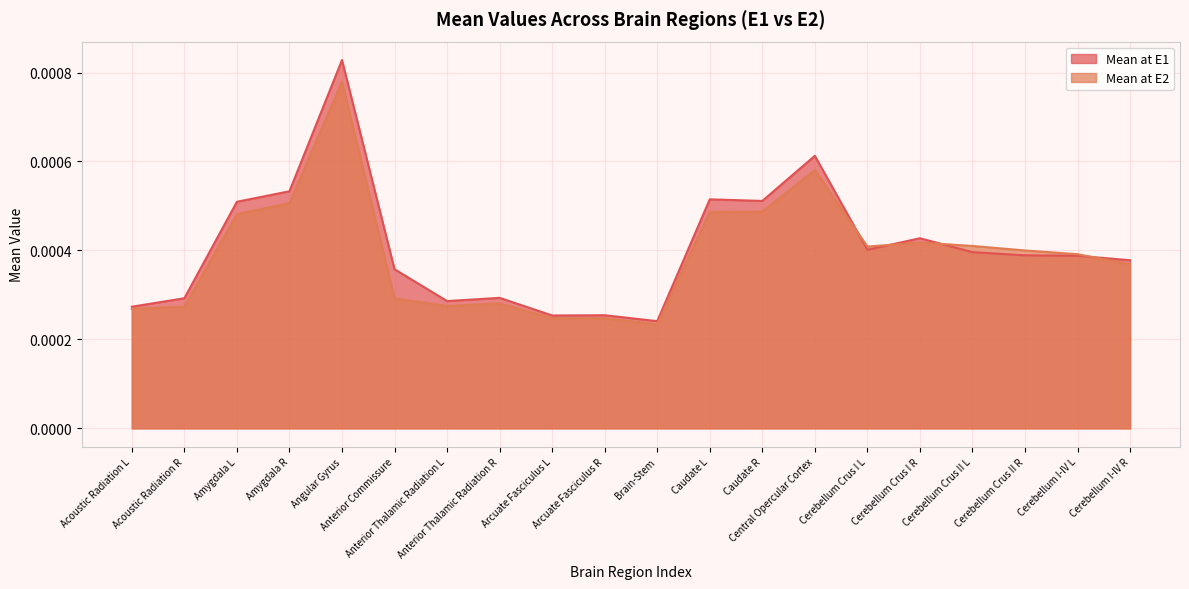

The value of Mean at E1 at Cerebellum Crus I L is 0.0. True or false?

True